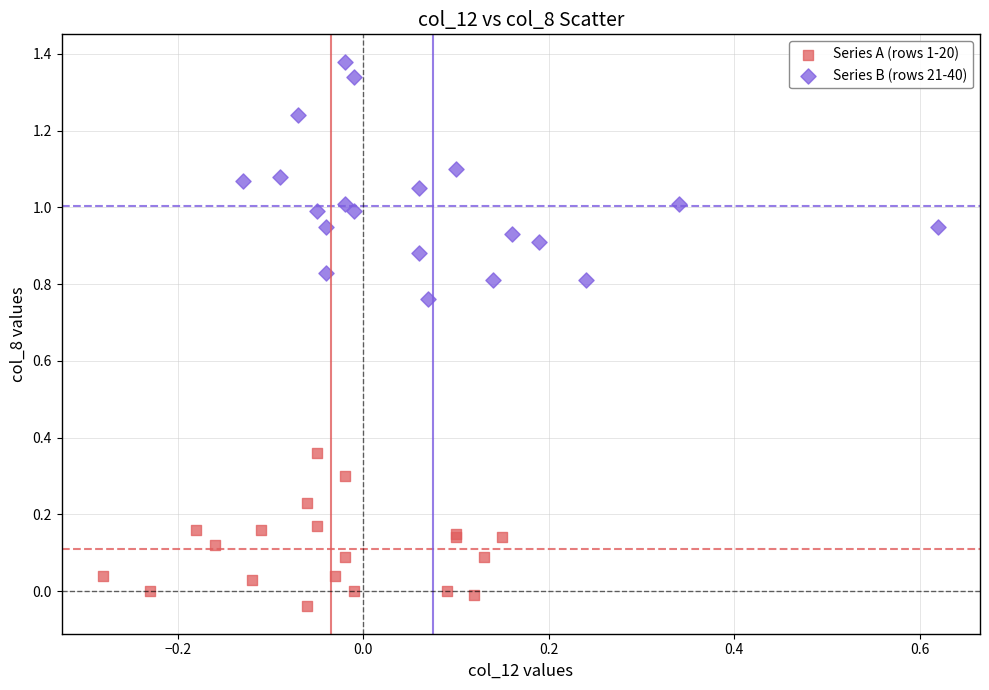

Which series reaches the minimum Y coordinate?

Series A (rows 1-20)